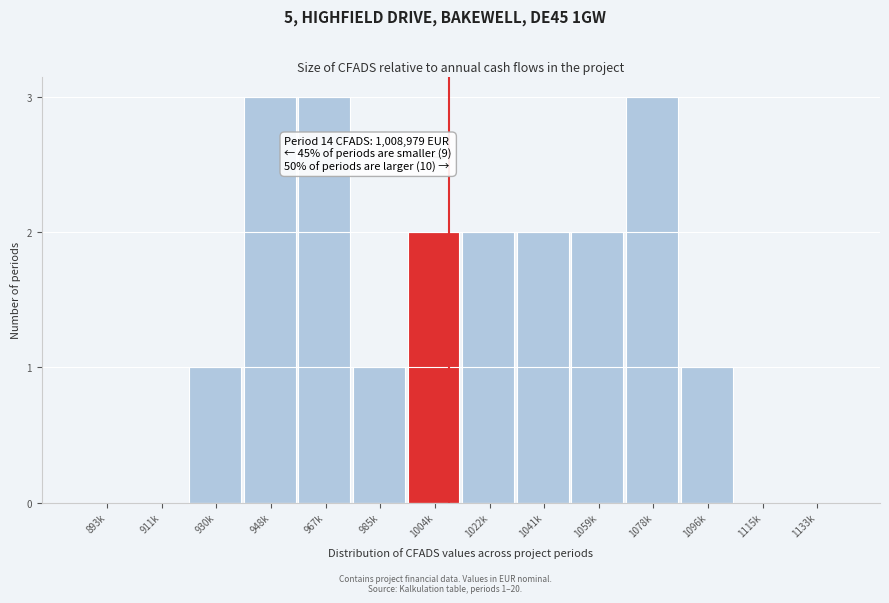

Reading left to right, transcribe all the data shown in this chart.

893k=0	911k=0	930k=1	948k=3	967k=3	985k=1	1004k=2	1022k=2	1041k=2	1059k=2	1078k=3	1096k=1	1115k=0	1133k=0